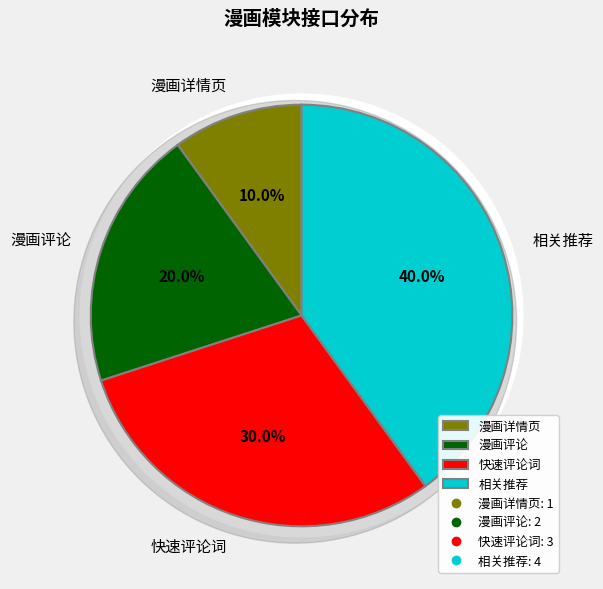

To the nearest percent, what is the difference between the largest and smallest slice percentages?

30%